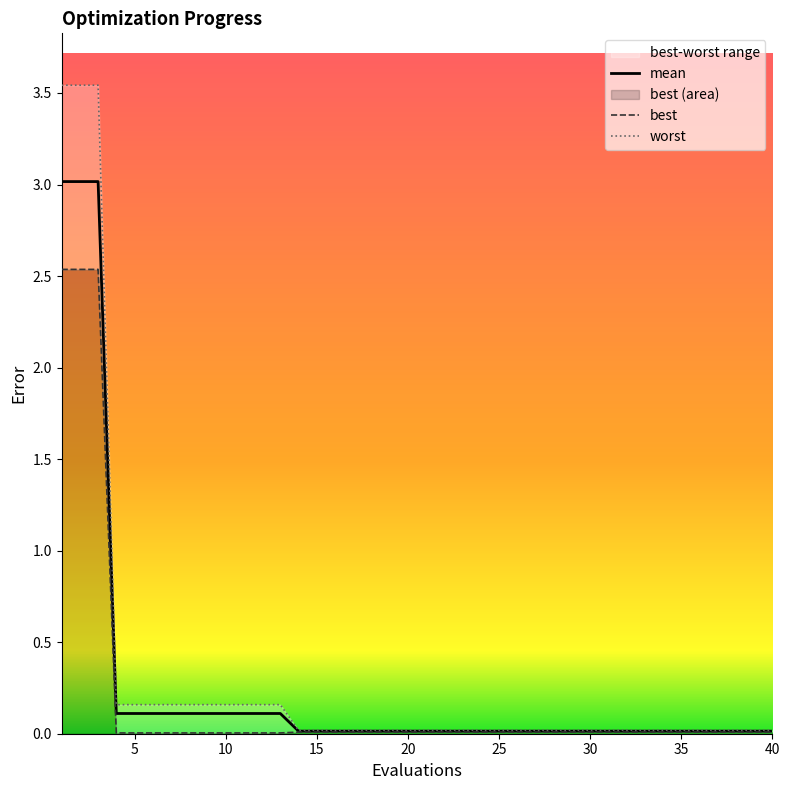

Rank the series by their average value, from highest to lowest.

worst, mean, best